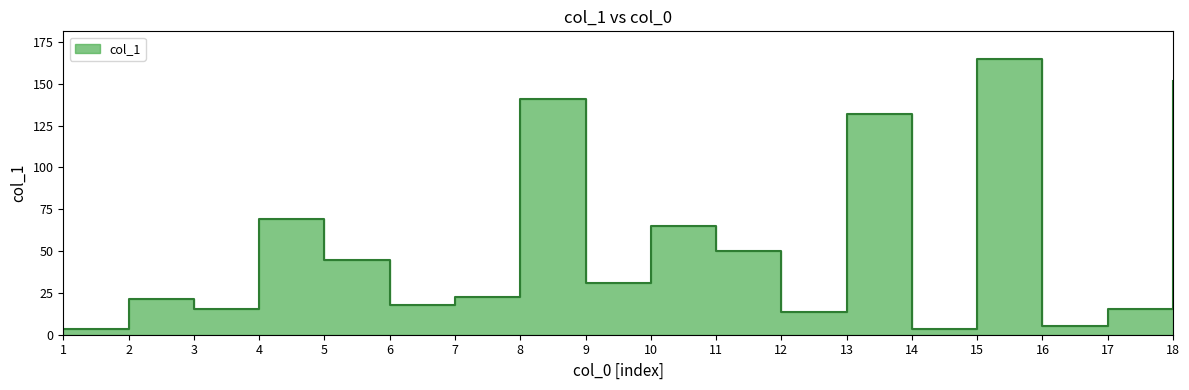

Reading left to right, what are all the values shown in this chart?

3.5	21.5	15.5	68.9	44.9	17.7	22.5	140.7	31.2	64.7	49.9	13.5	131.6	3.3	164.8	5.2	15.1	151.4